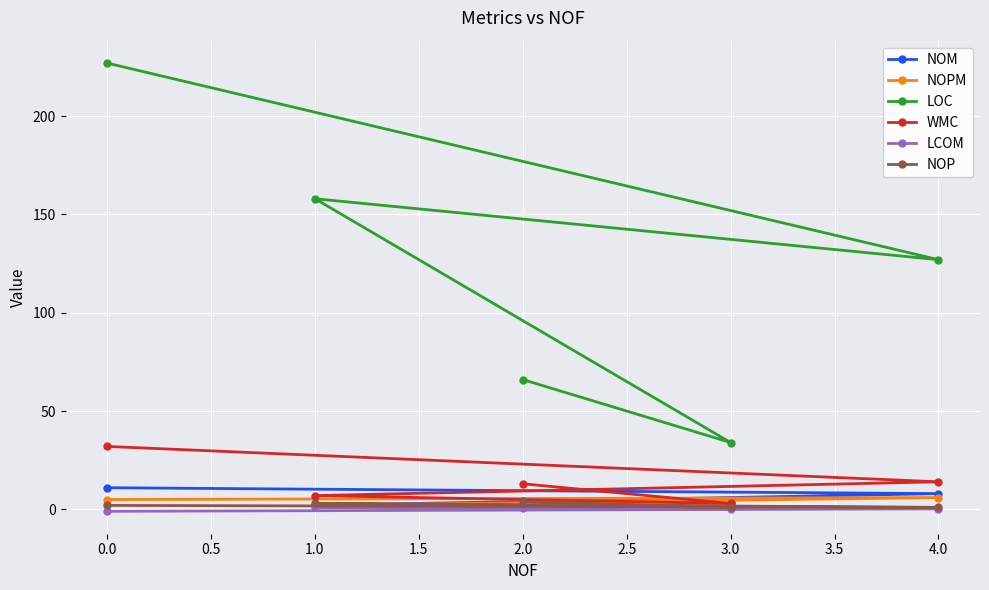

Which series has the widest spread of values?

LOC